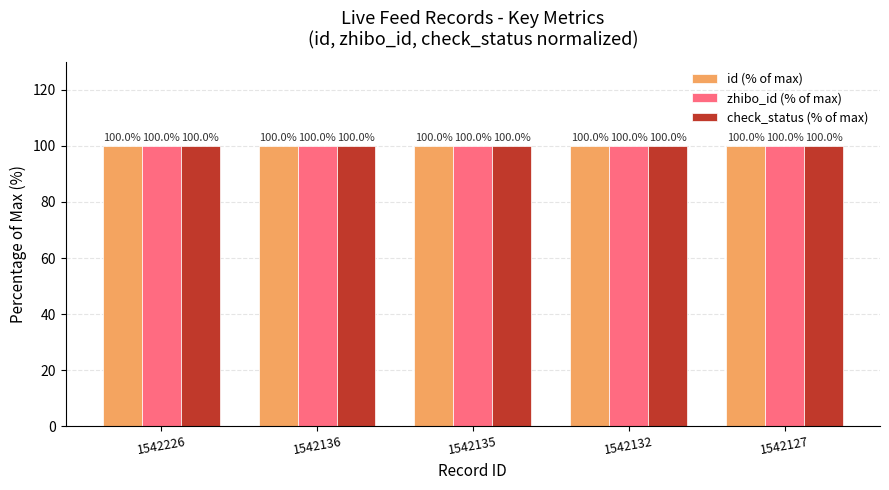

What is the average value of the check_status (% of max) series?

100.0